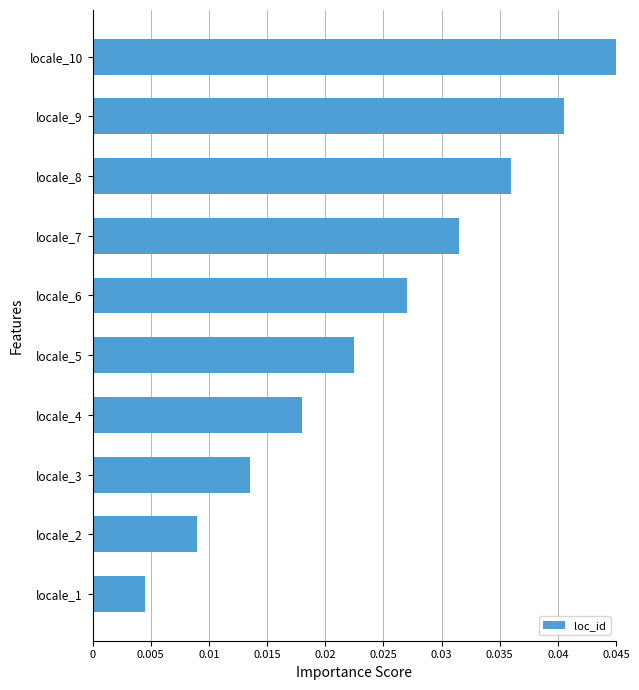

Which category has the highest value across all series?

locale_10